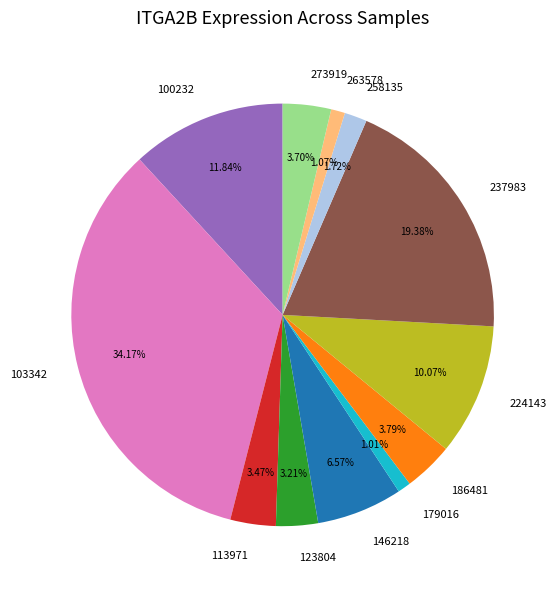

Which has a higher value, 100232 or 273919?

100232